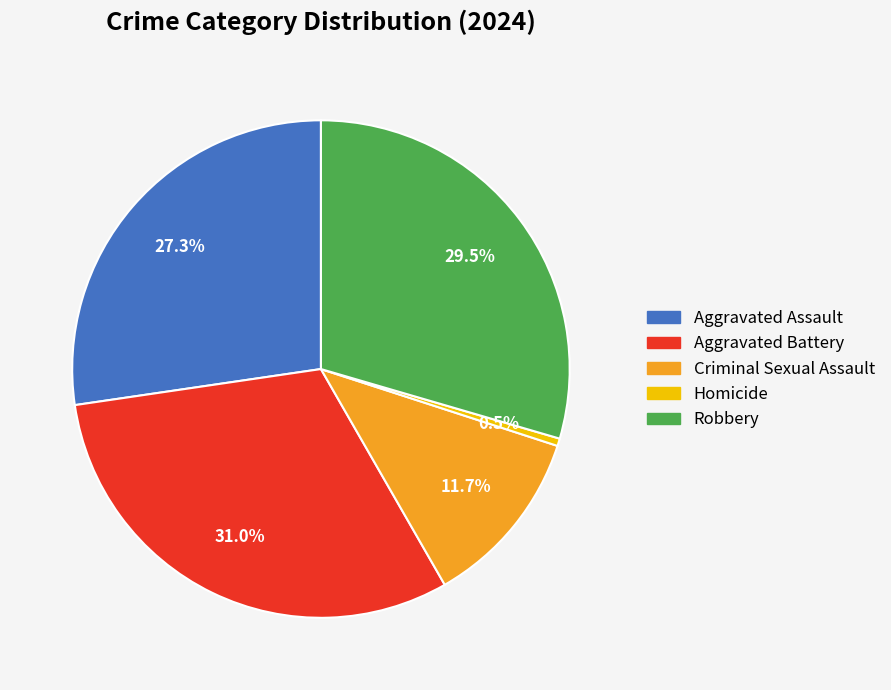

Does Aggravated Battery represent more than half of the total?

No